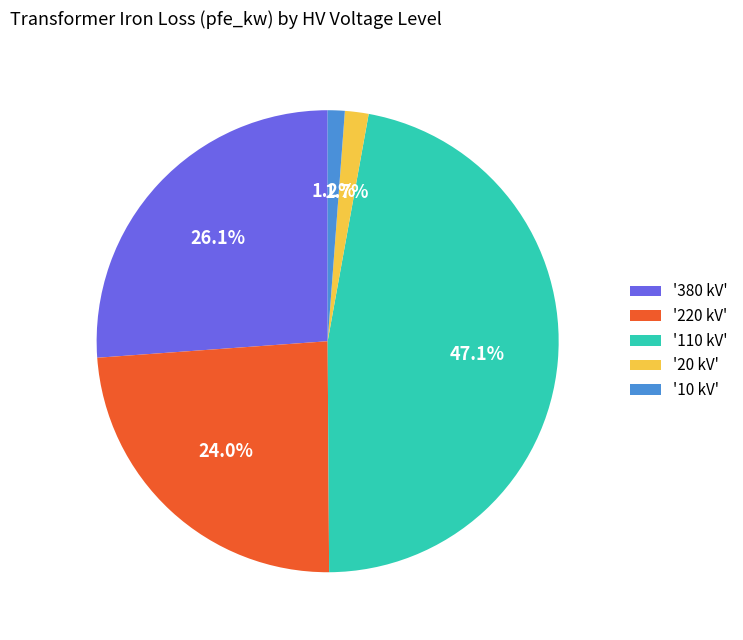

How many segments does this pie chart have?

5